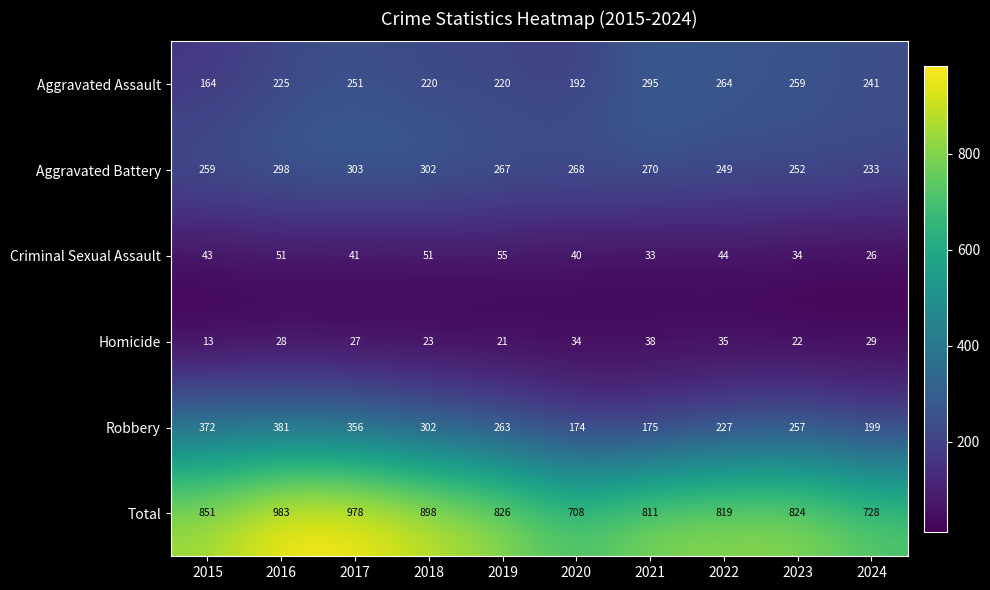

At which category is the sum across all series the highest?

2016